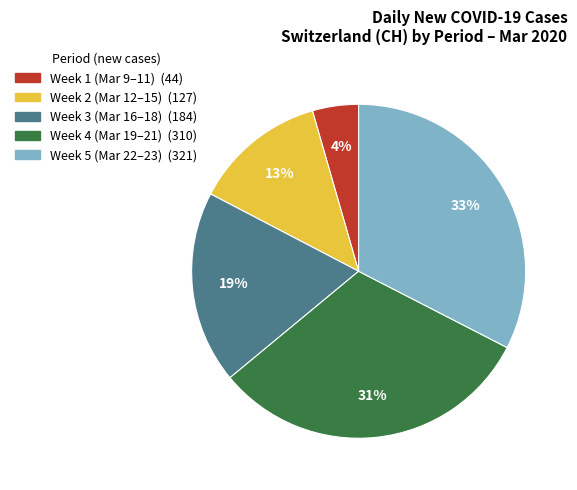

Does any single category account for the majority?

No